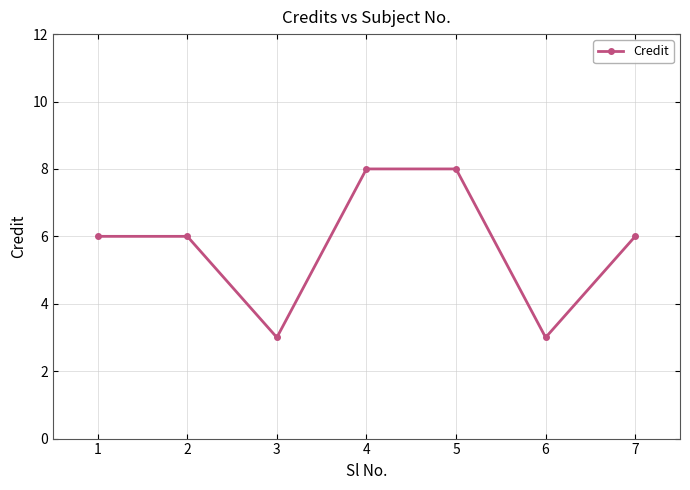

Reading right to left, extract all data points from this chart.

6	3	8	8	3	6	6